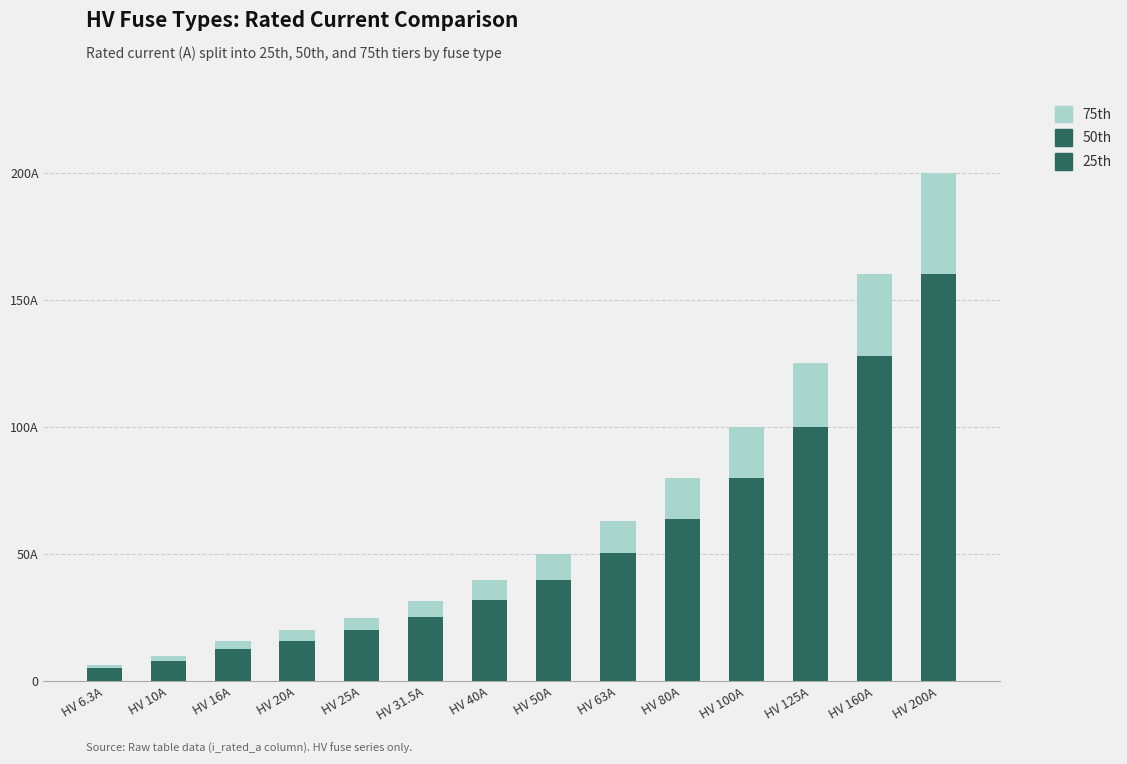

Does the chart contain stacked bars?

Yes